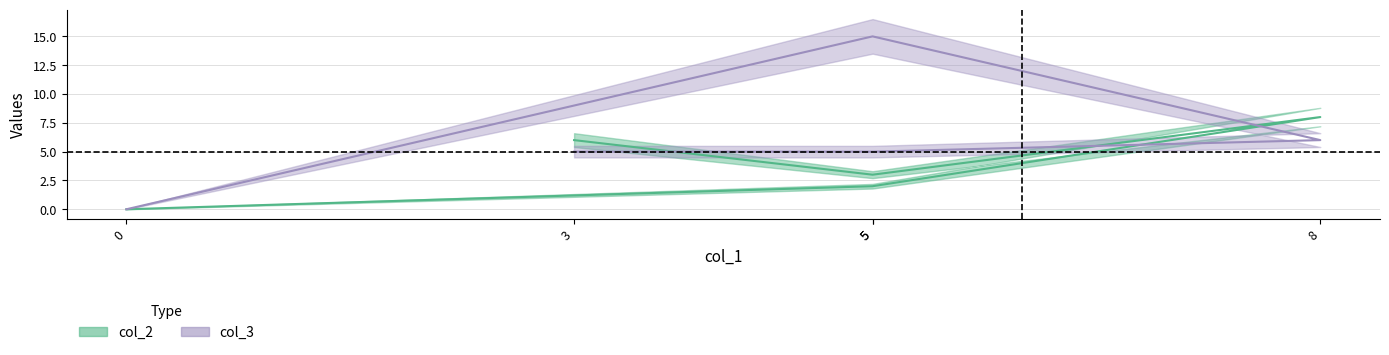

Is this an area chart (filled region under the line)?

No